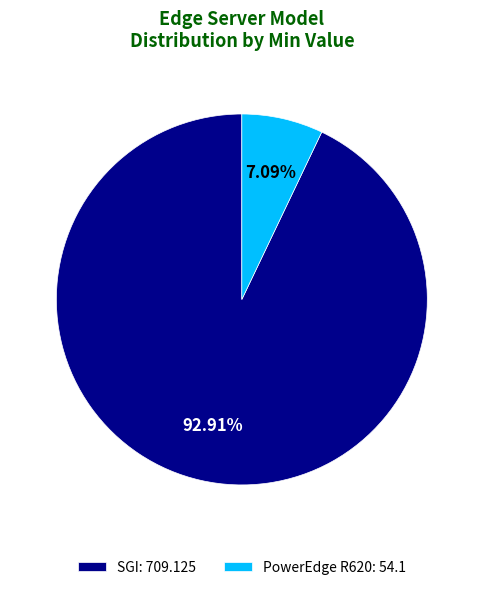

To the nearest percent, what is the average slice percentage?

50%